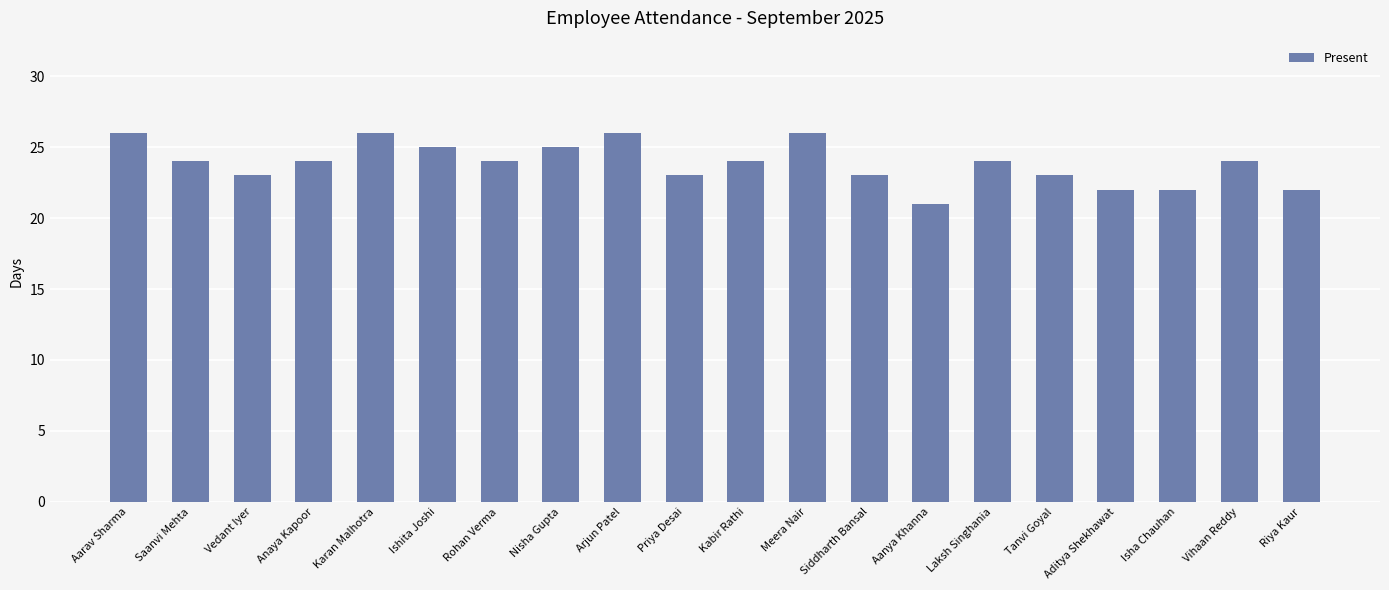

Count the number of data series in this chart.

1